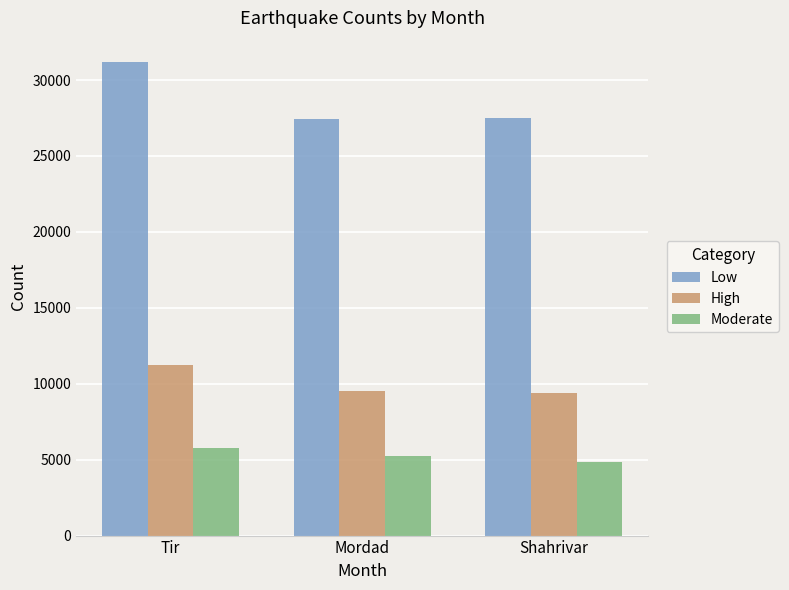

Which label corresponds to the smallest value in the chart?

Shahrivar